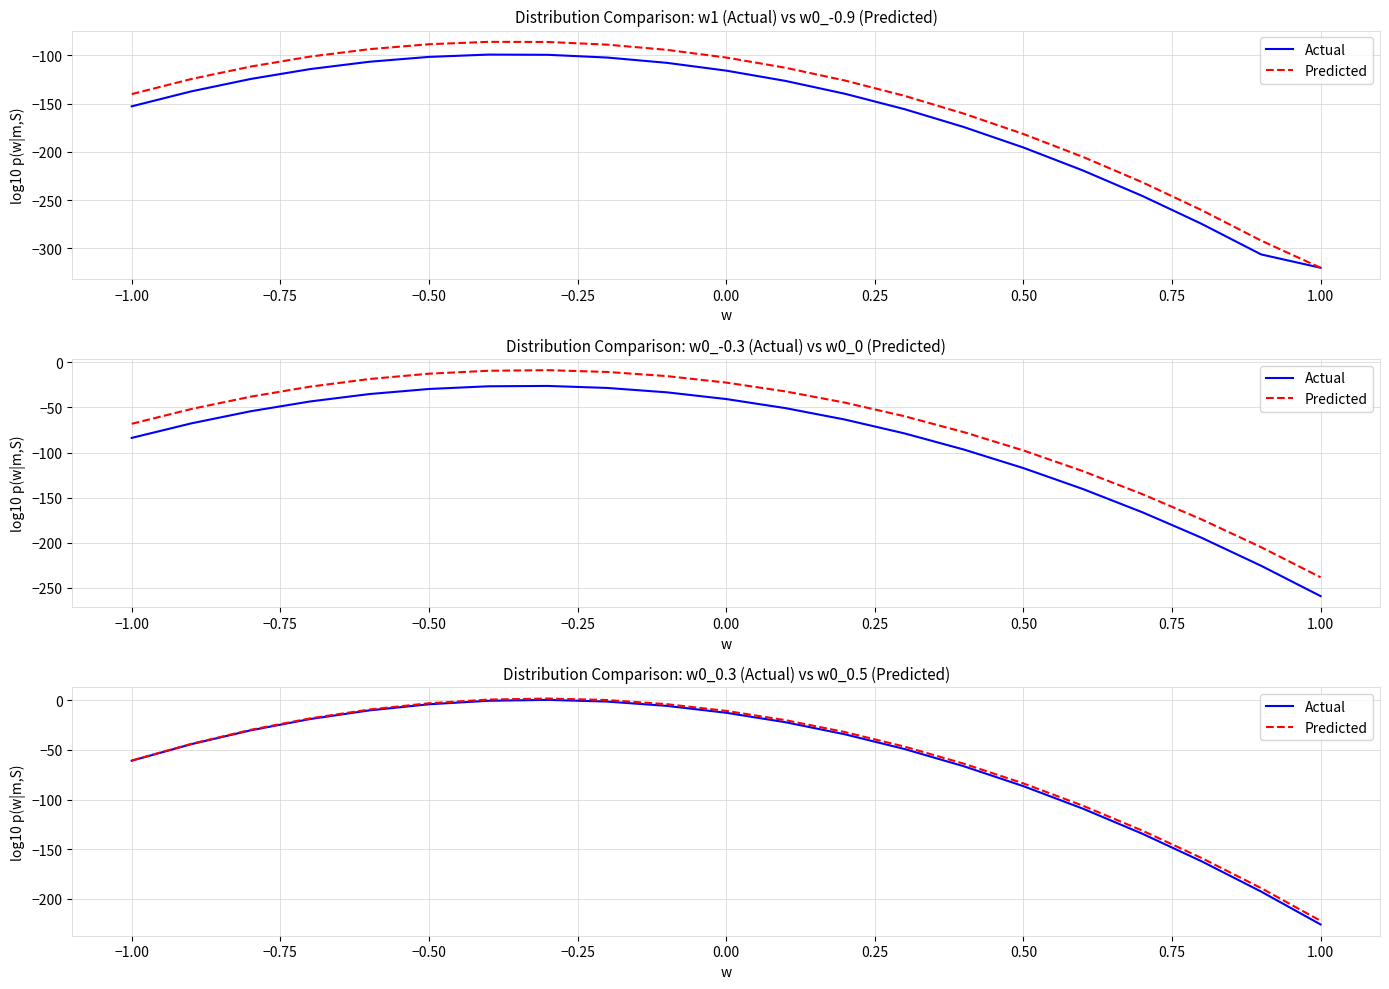

Does the chart display data point markers on the line(s)?

No